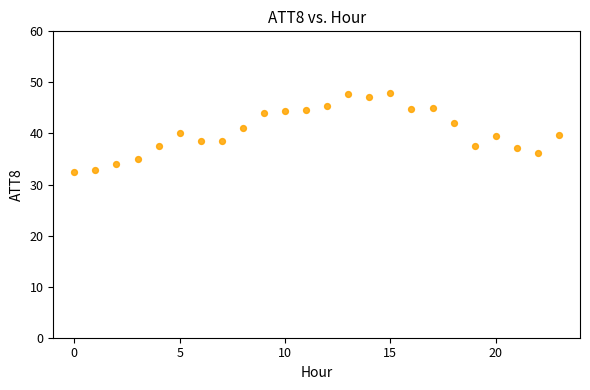

What is the range of Y values (max minus min)?

15.4